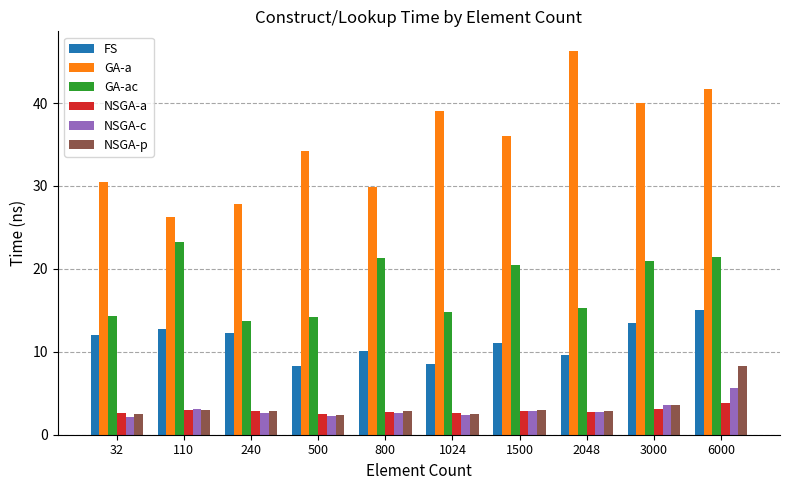

Is it true that GA-a equals 50.0 at 500?

False